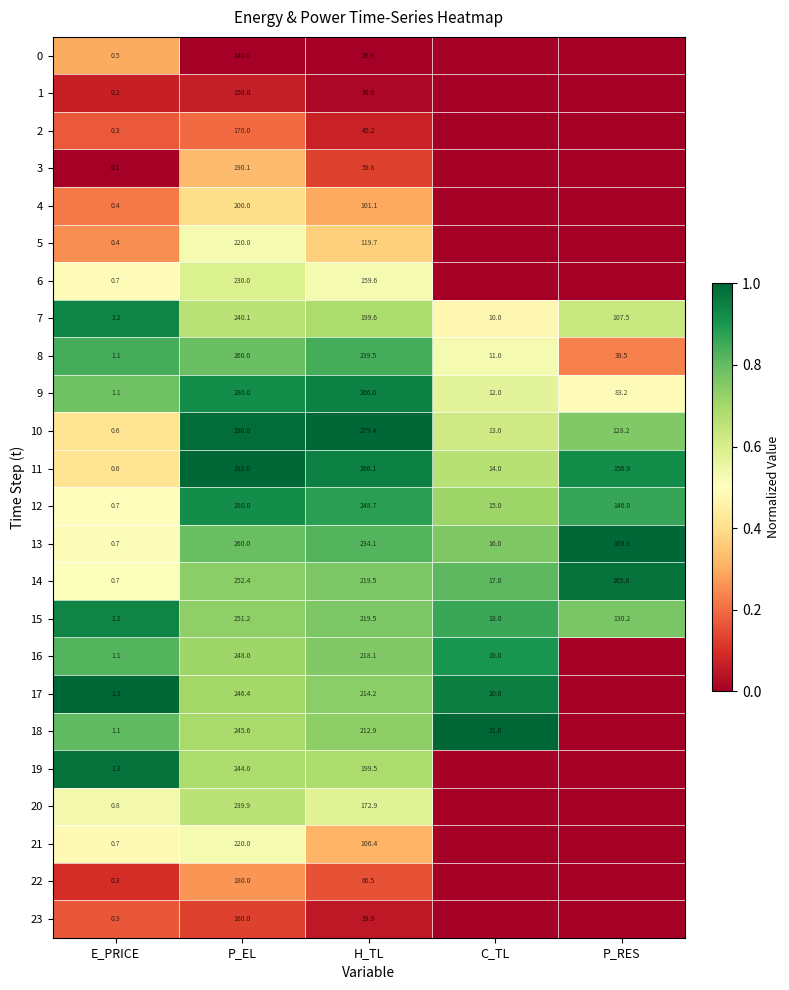

True or false: 6 has a value of 56.5 at H_TL.

False